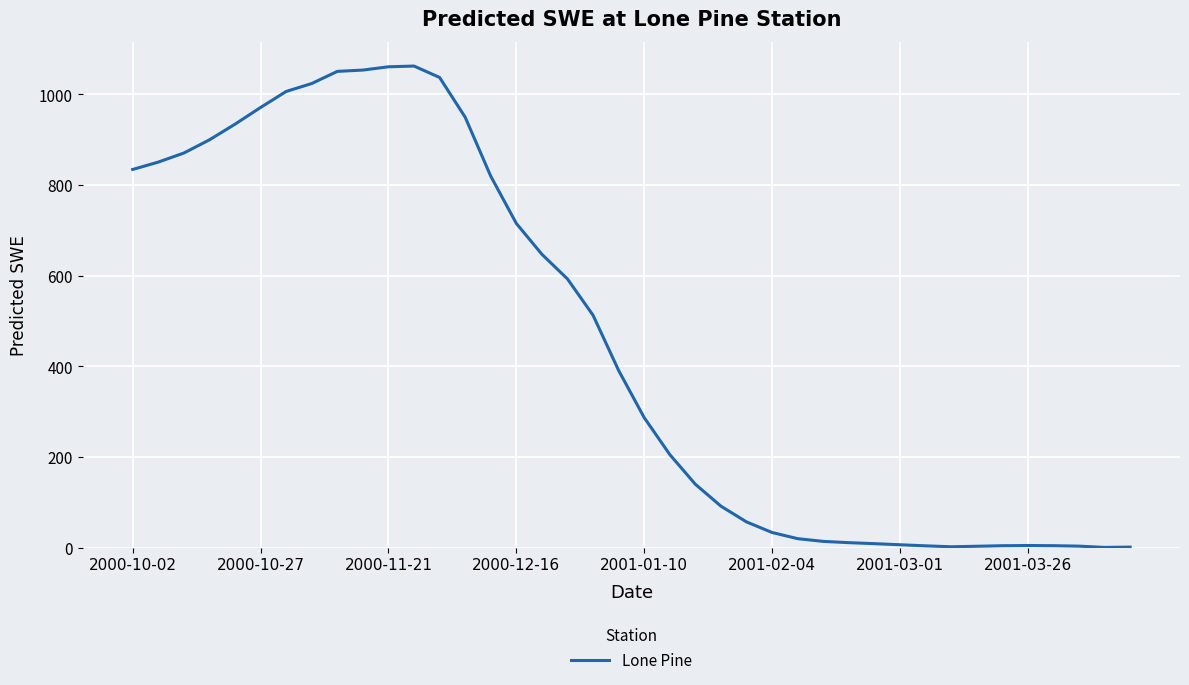

How many interior local peaks (higher than both neighbors) does the data have?

2